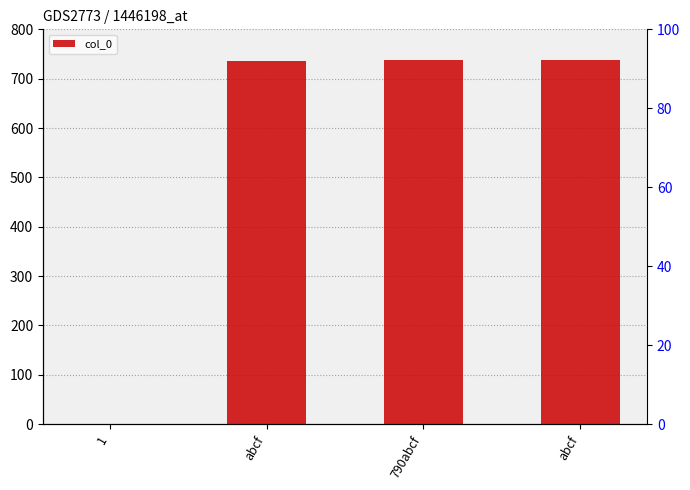

How many positive values are there?

3